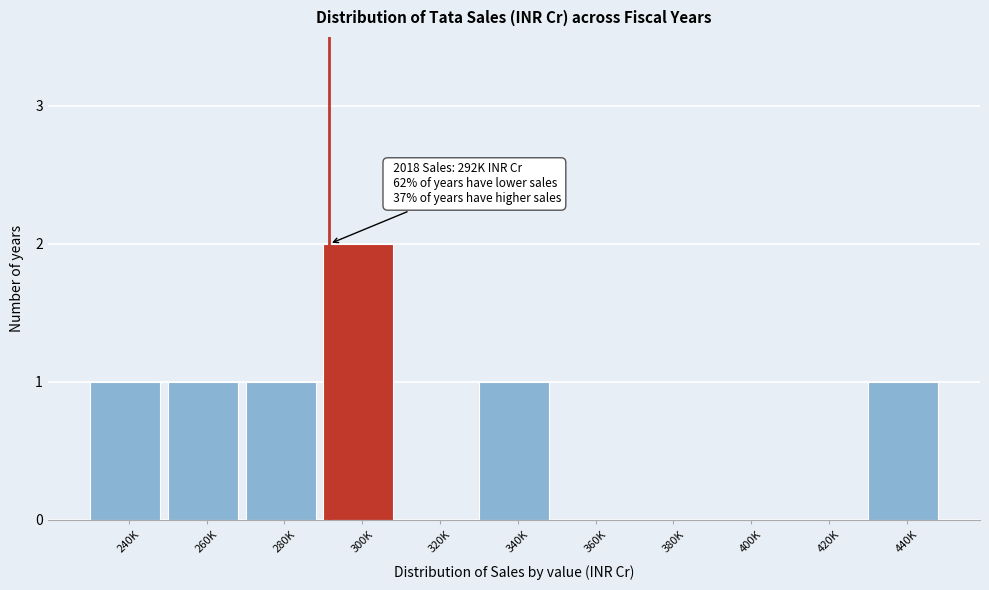

Reading left to right, what are all the values shown in this chart?

240K=1	260K=1	280K=1	300K=2	320K=0	340K=1	360K=0	380K=0	400K=0	420K=0	440K=1